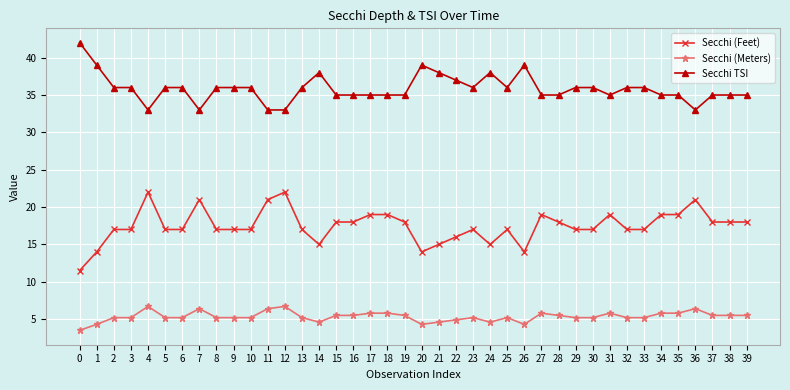

Count the number of categories in the chart.

40